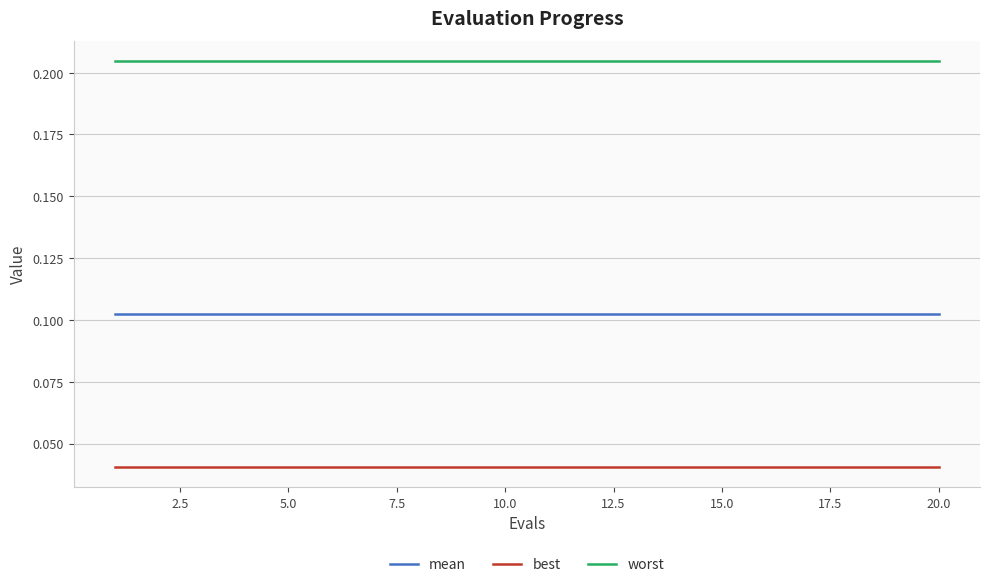

List the series in order of their peak value, lowest first.

best, mean, worst